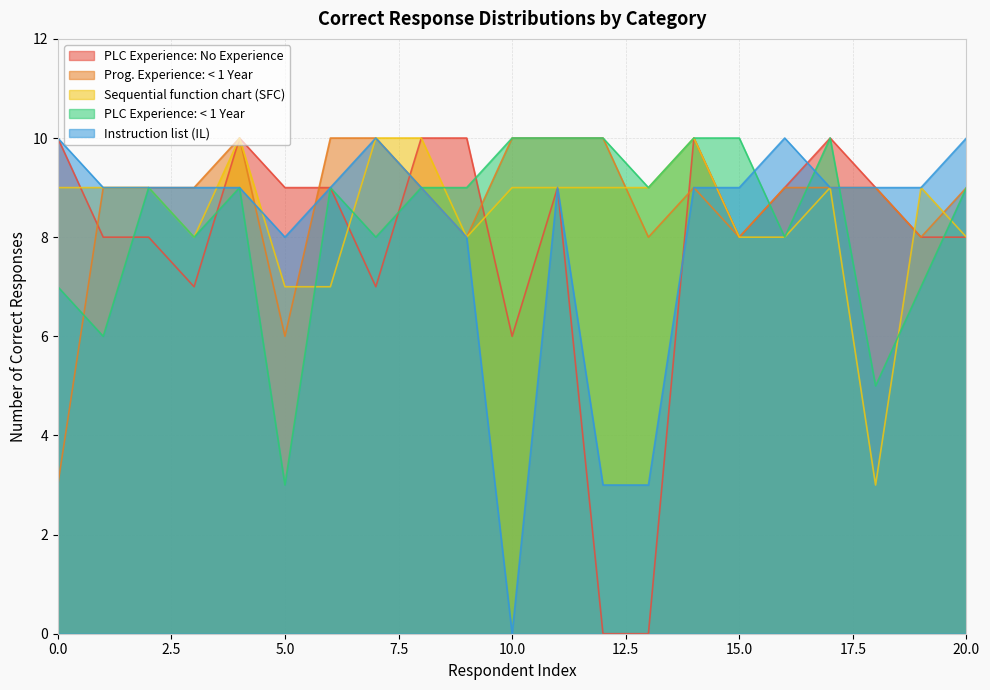

At which category is the sum across all series the highest?

4